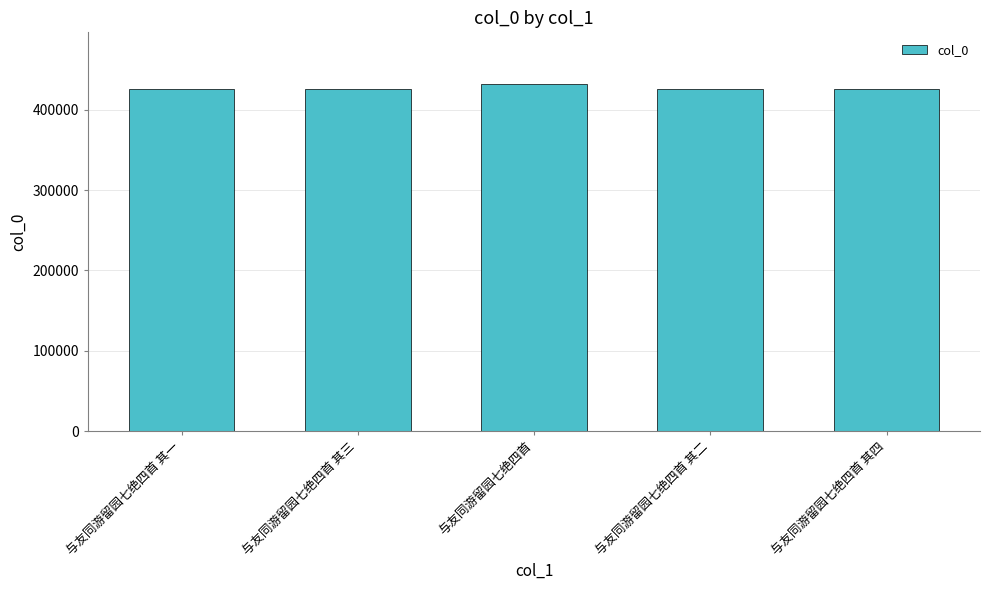

Which has a higher value, 与友同游留园七绝四首 or 与友同游留园七绝四首 其二?

与友同游留园七绝四首